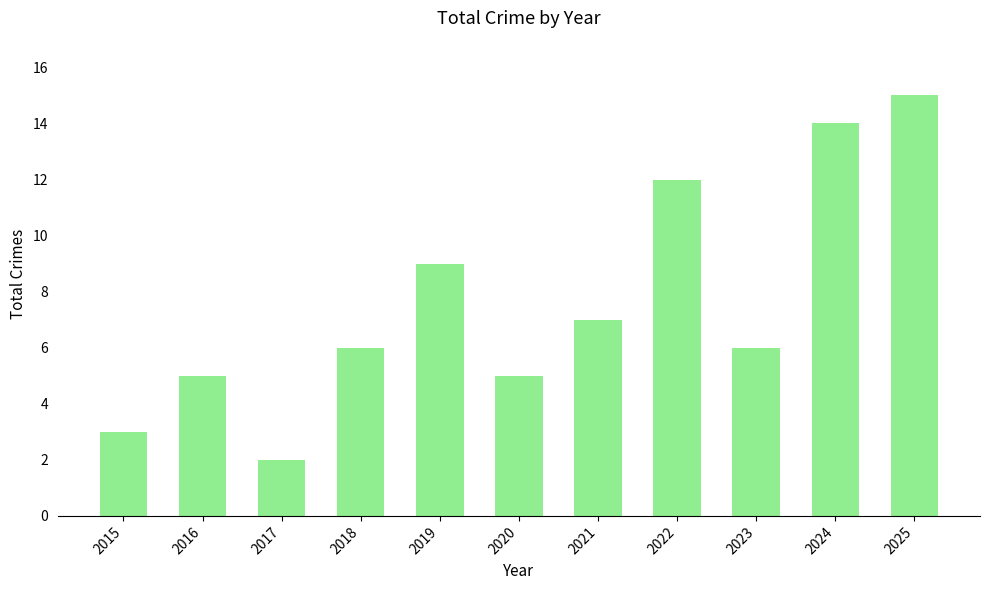

What is the maximum value shown in the chart?

15